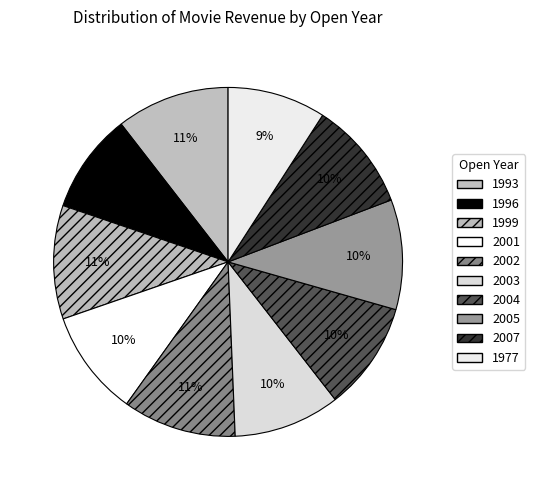

What percentage do 2002 and 2005 together represent?

20.7%